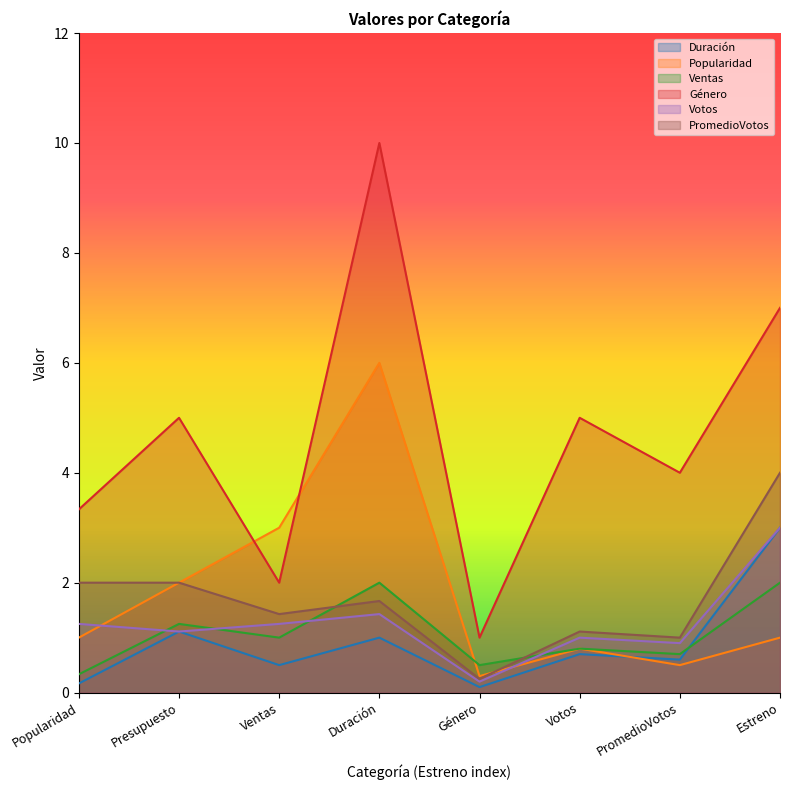

What is the greatest value displayed?

10.0